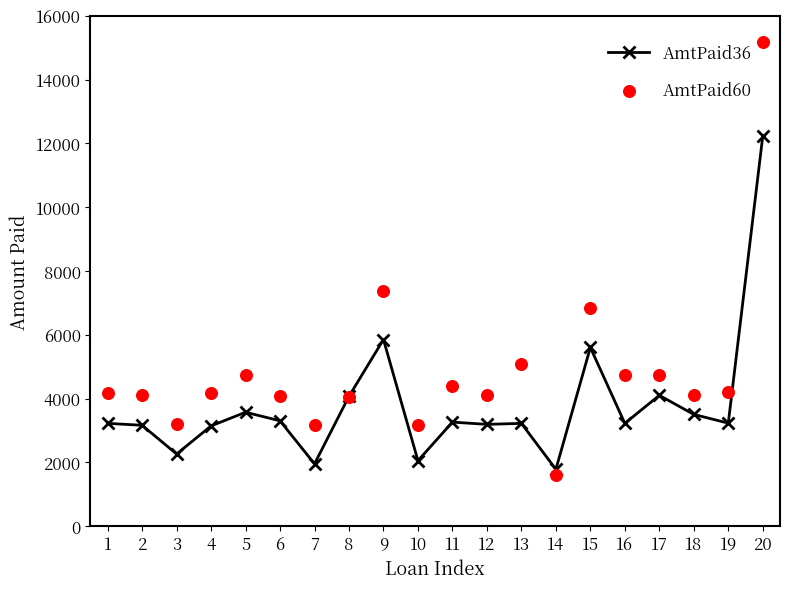

What is the value of the AmtPaid36 point at the 7th from the left?

1951